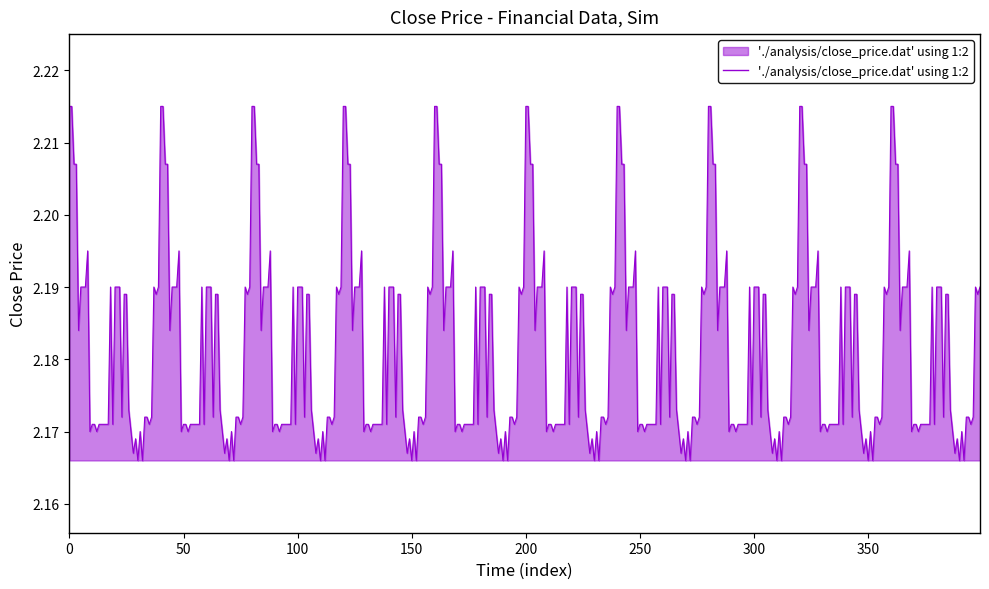

True or false: there are more than 1 points higher than both neighbors.

True